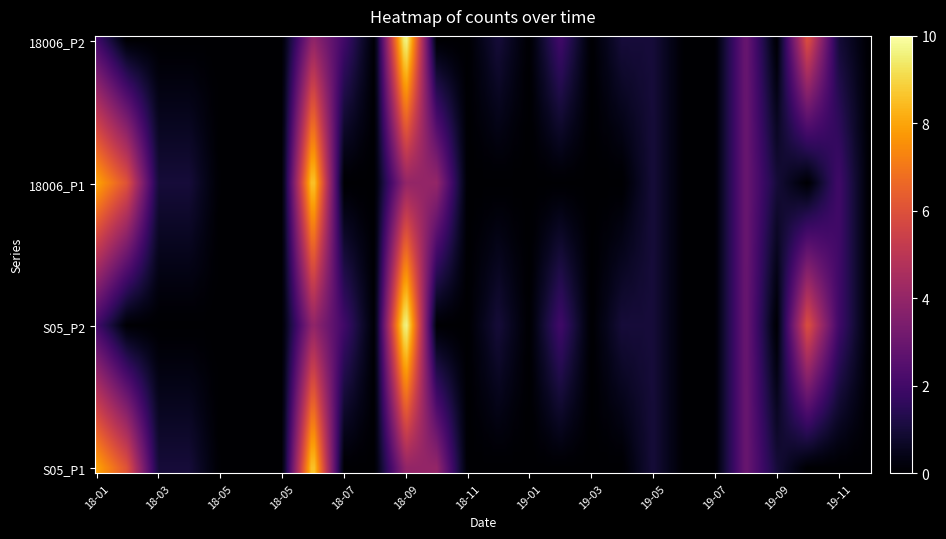

Which category has the highest value in the 2019-11-13 series?

S05_P2